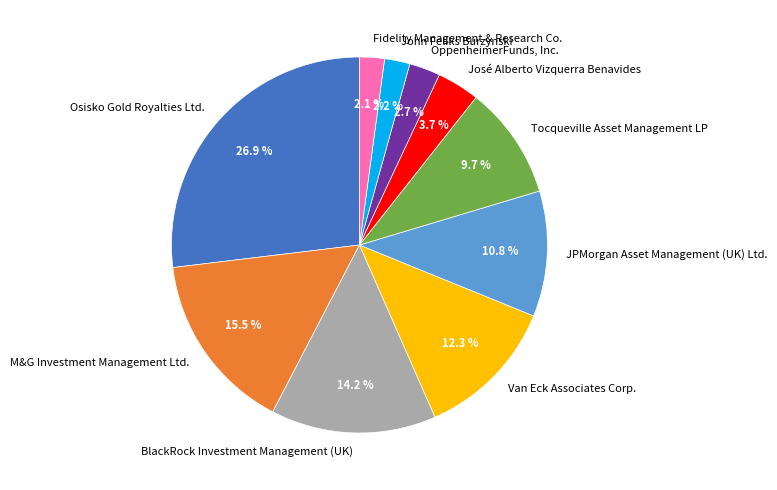

To the nearest percent, what percentage of the pie is Fidelity Management & Research Co.?

2%